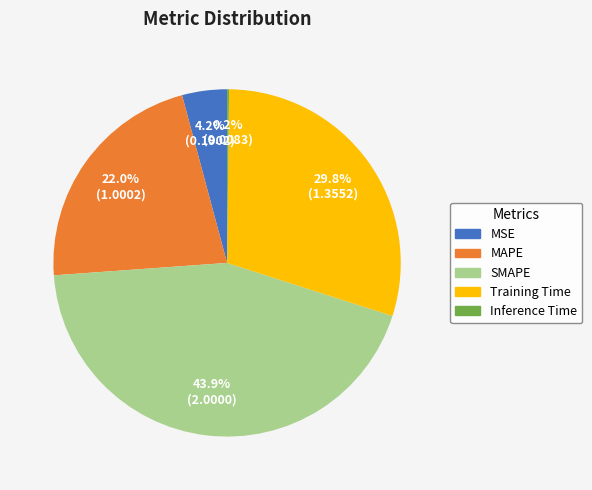

To the nearest percent, what is the difference between the largest and smallest slice percentages?

44%